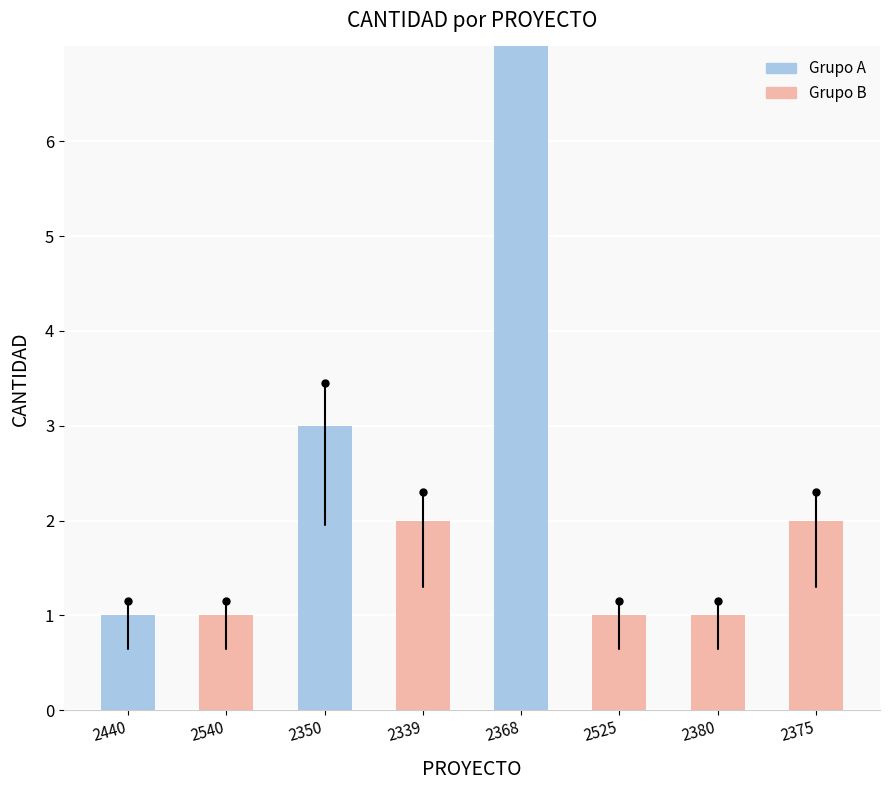

How many data points does each series have?

8